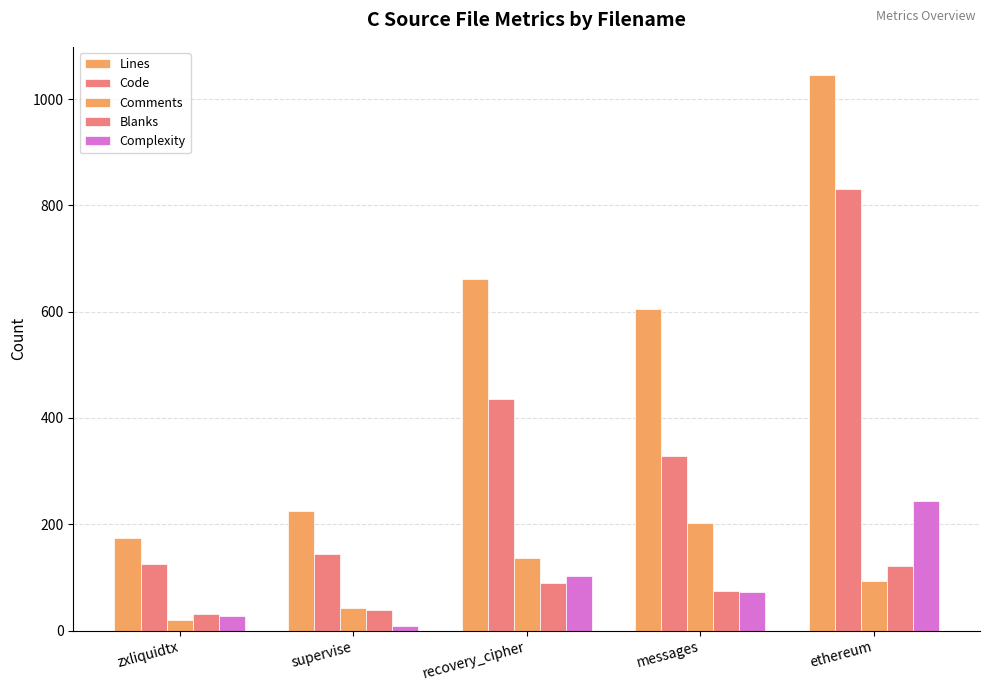

True or false: Complexity has a value of 9 at supervise.

True